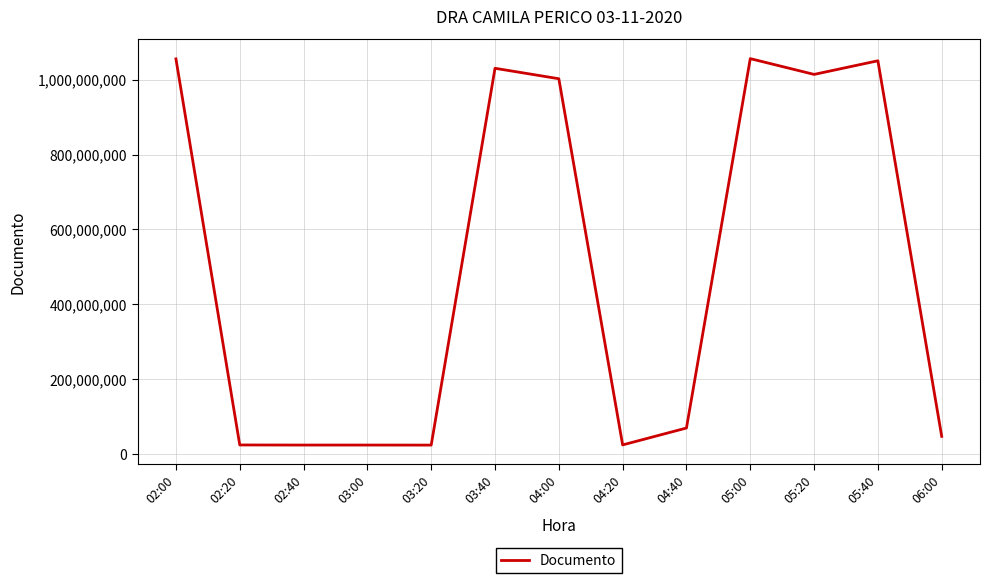

What is the difference between the values at 03:20 and 06:00?

23313430